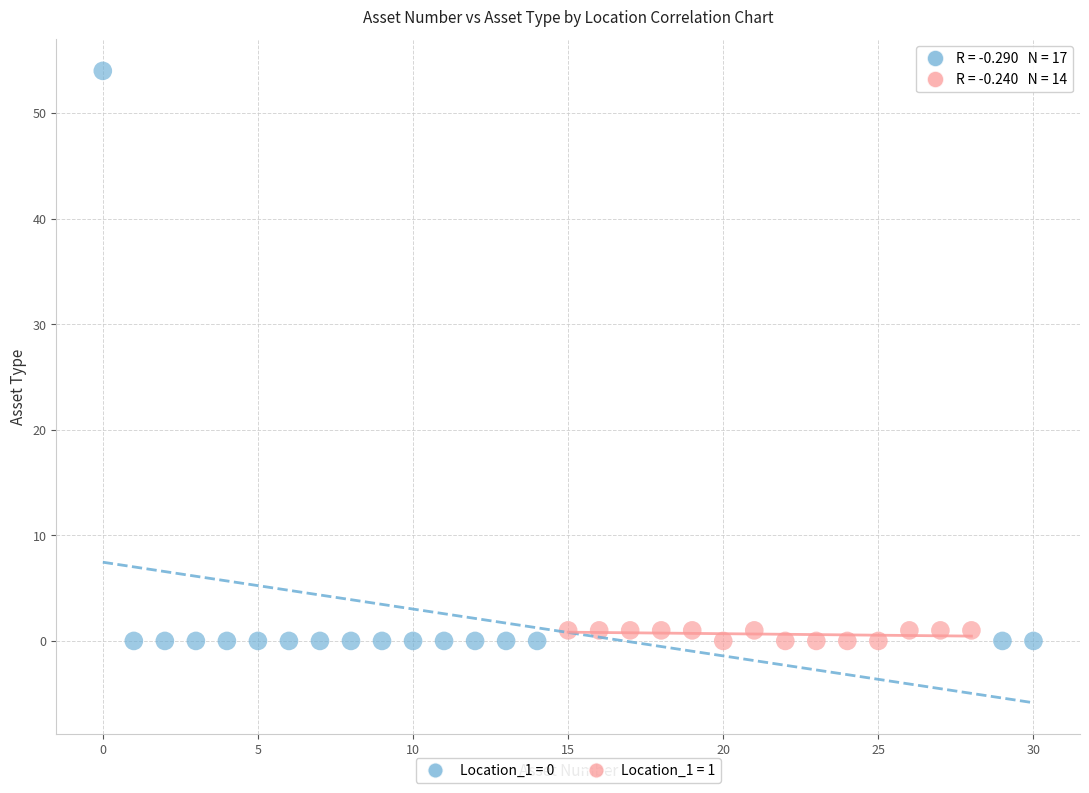

Which series reaches the maximum Y coordinate?

Location_1 = 0